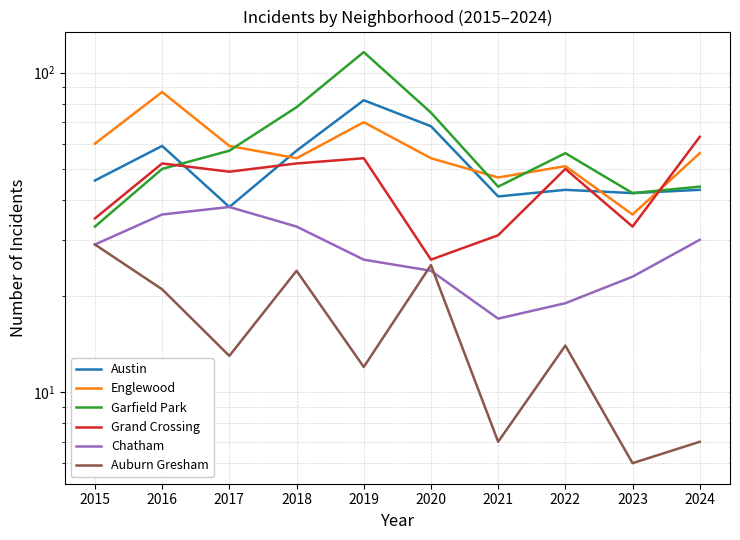

What are all the series names shown in the legend?

Austin, Englewood, Garfield Park, Grand Crossing, Chatham, Auburn Gresham